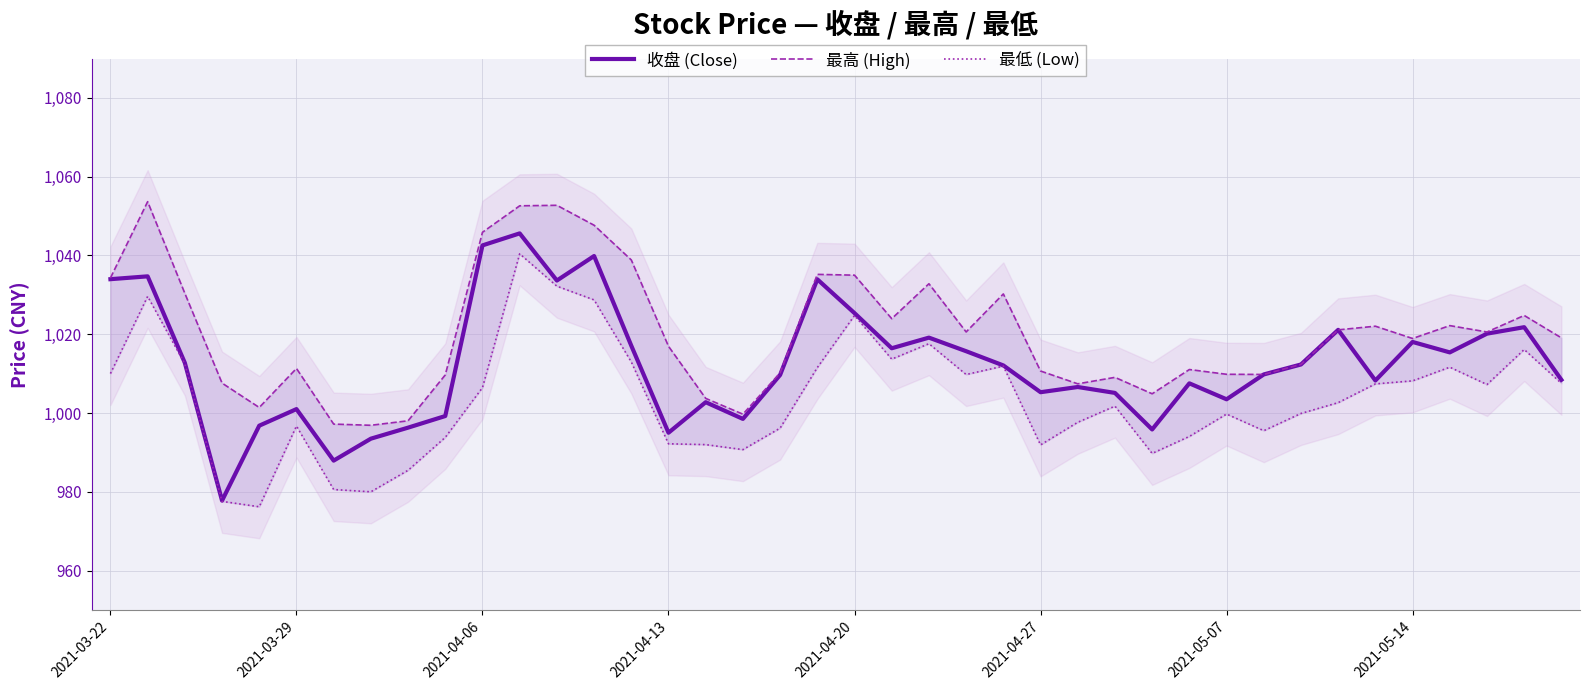

What is the maximum value for 收盘 (Close)?

1045.6